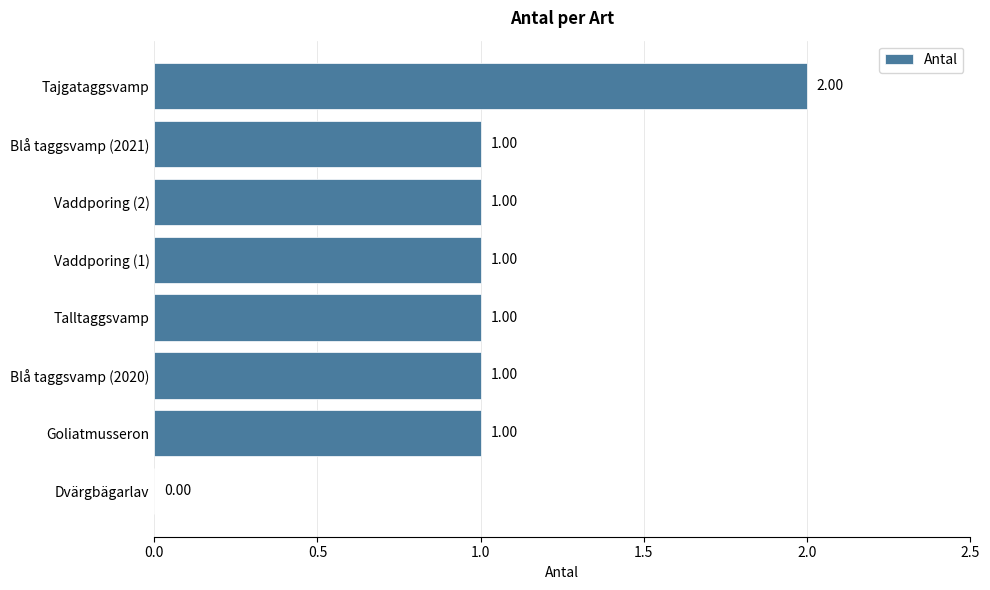

What is the sum of all values?

8